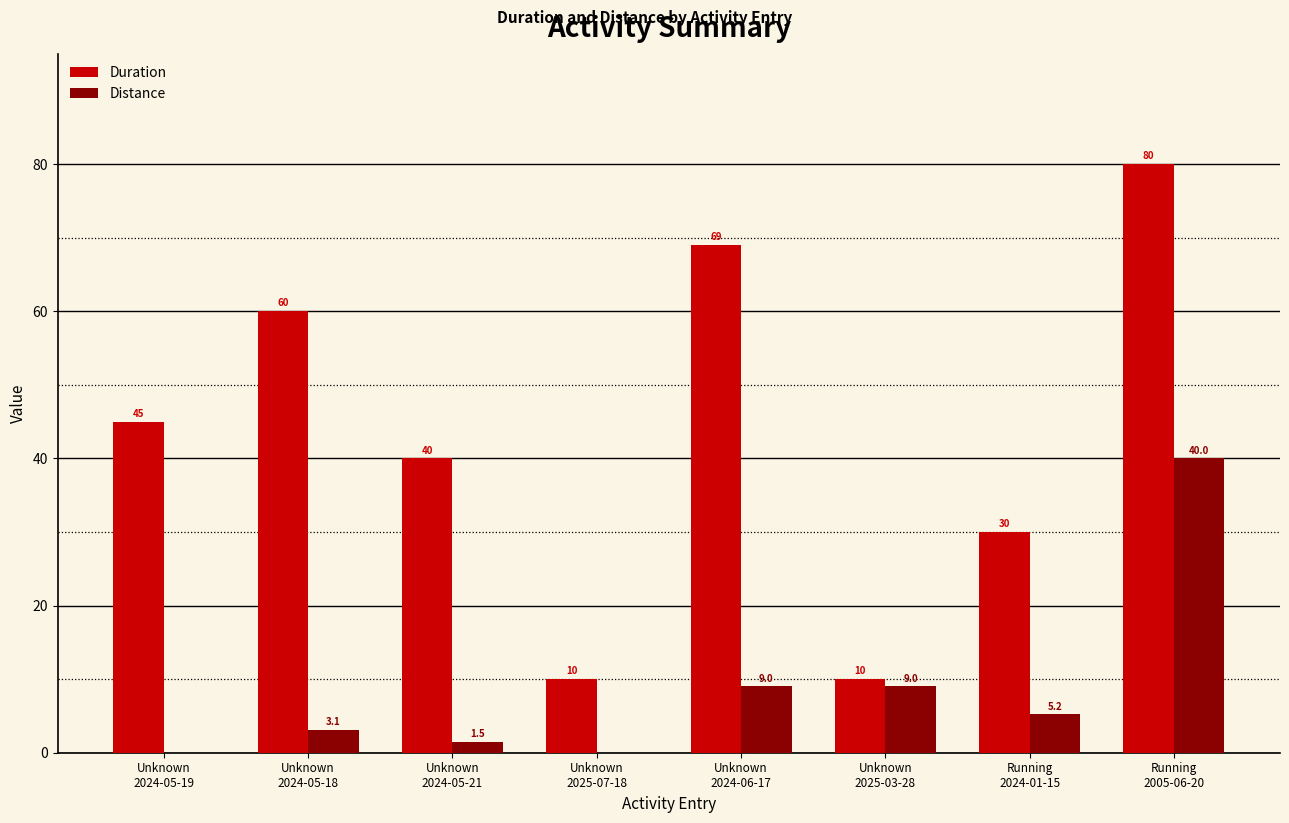

What is the sum of all Duration values?

344.0